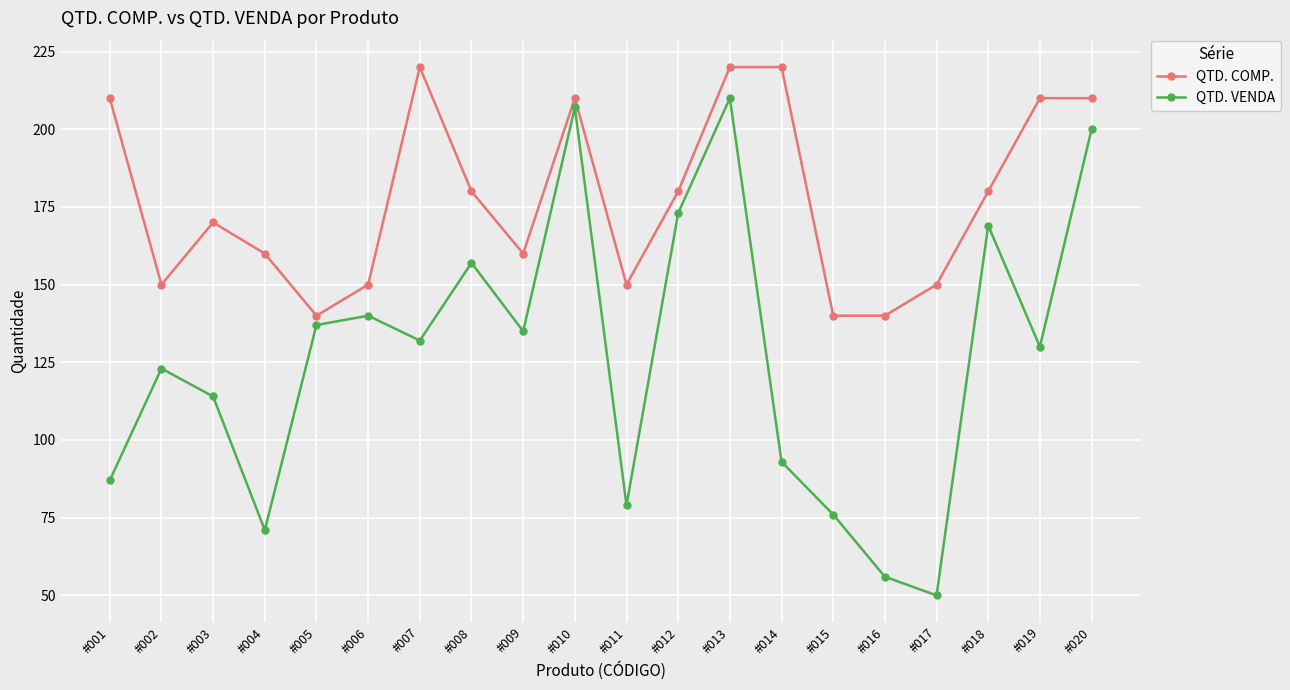

Which series changed the most between #012 and #020?

QTD. COMP.